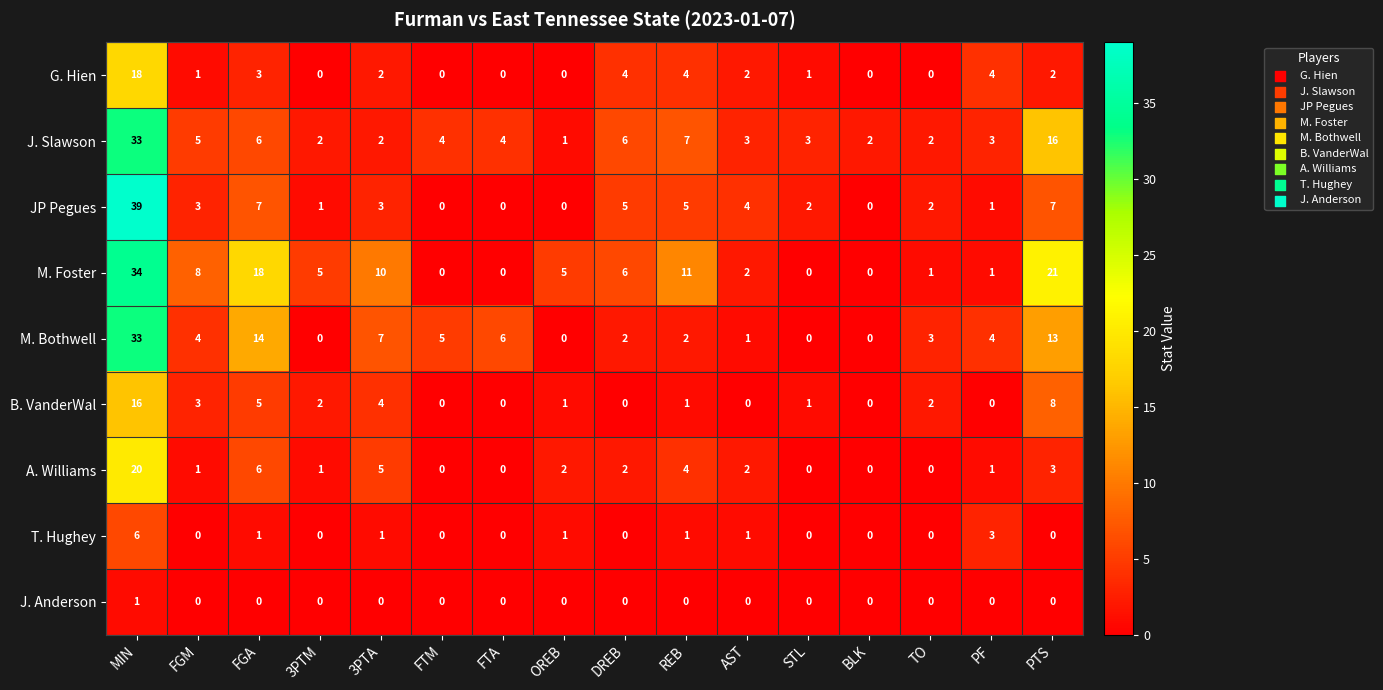

Which category has the highest value in the M. Bothwell series?

MIN